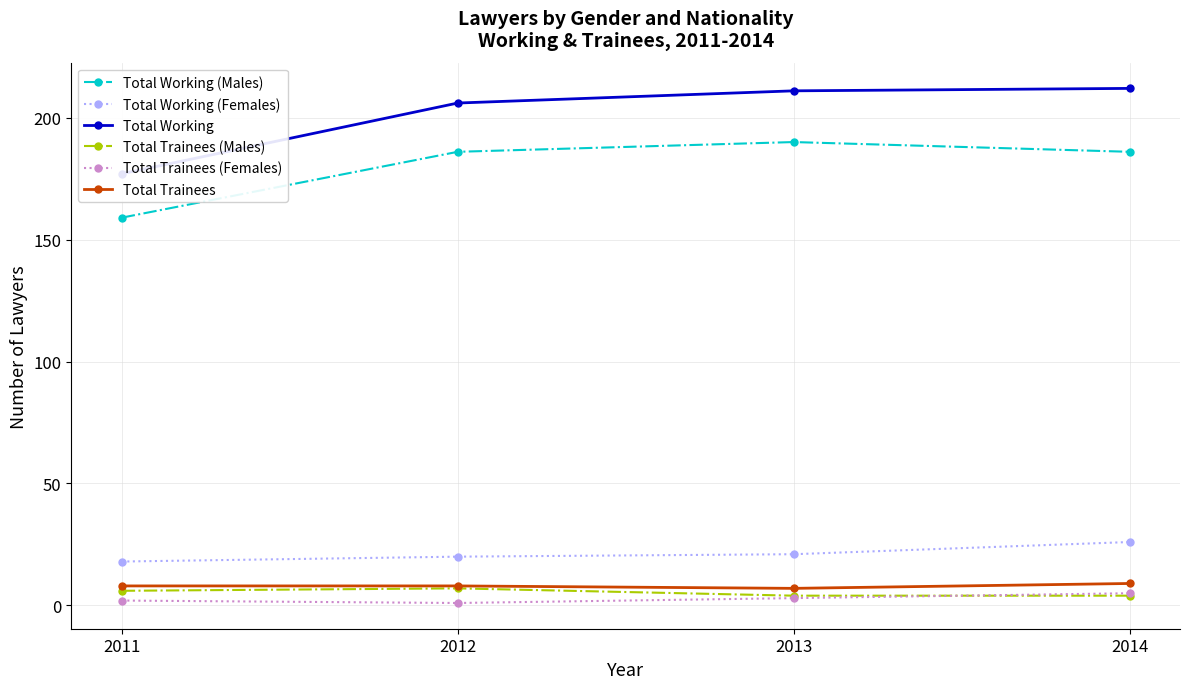

At which category is the sum across all series the highest?

2014